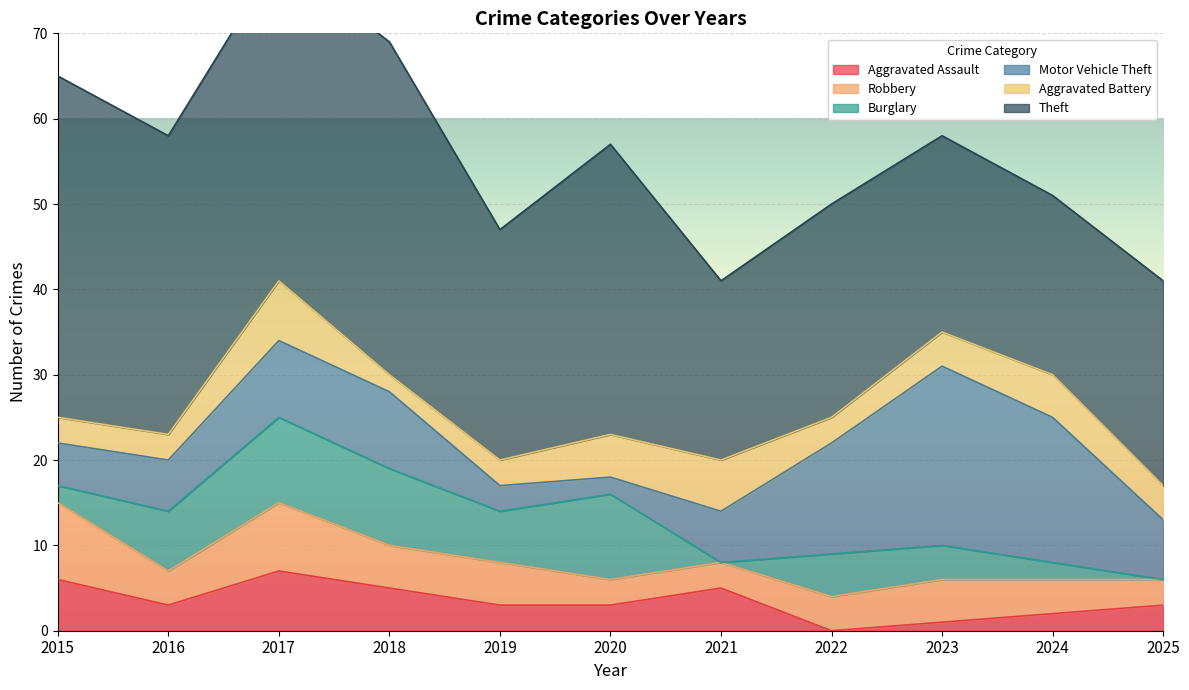

Between 2017 and 2024, which series saw the biggest shift?

Theft